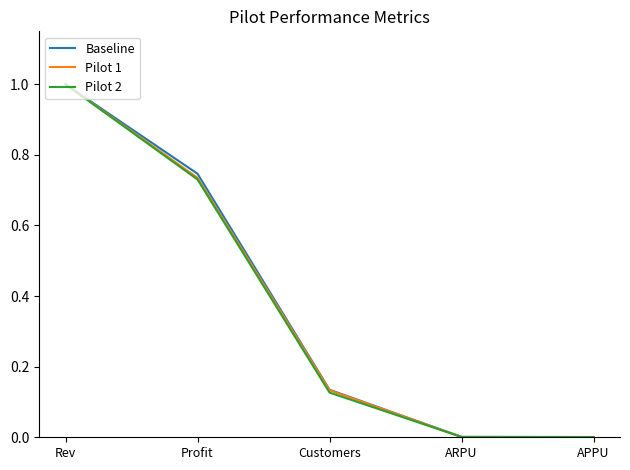

Is it true that Pilot 1 equals 1.1 at Profit?

False